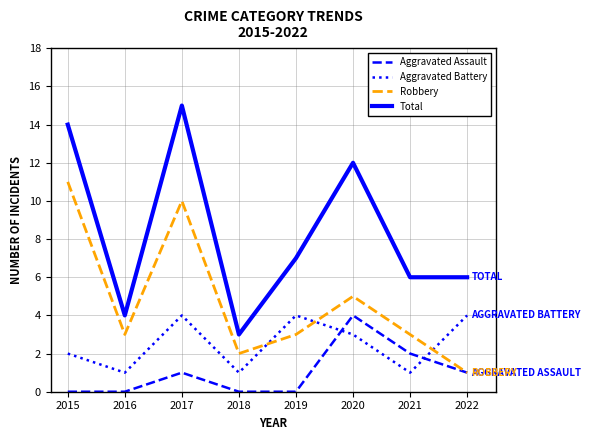

What is the difference between the highest and lowest values at 2017?

14